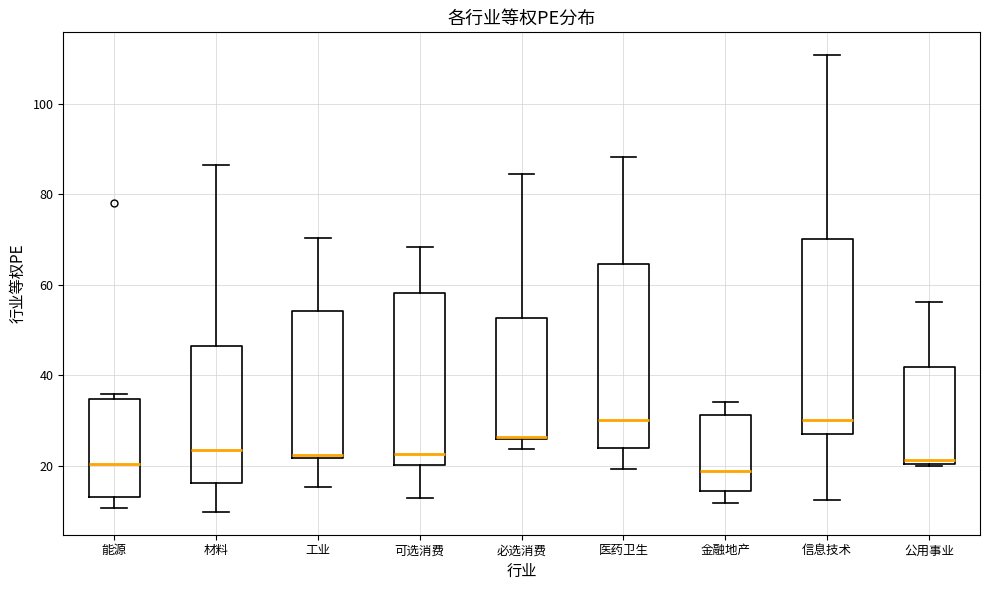

Comparing the boxes themselves (not the whiskers), which one is the tallest?

信息技术